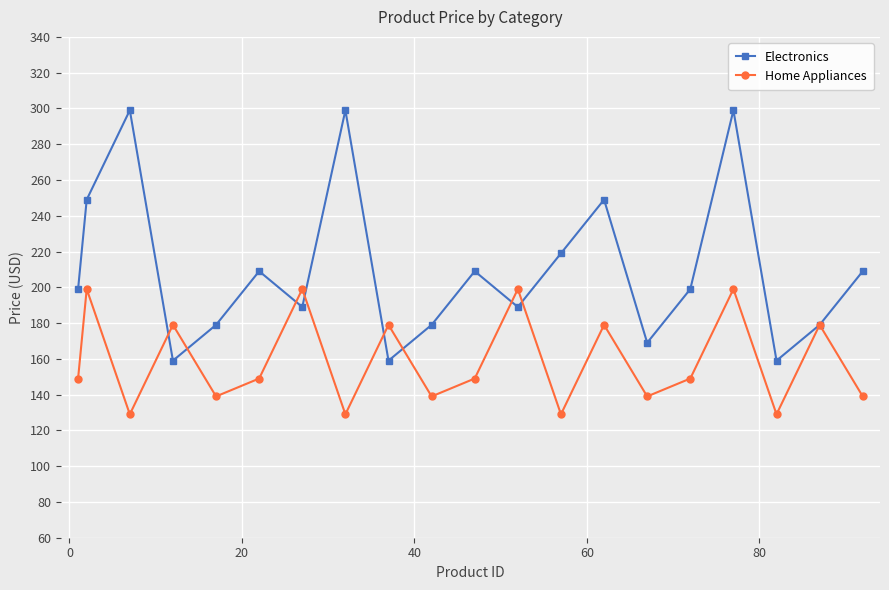

What is the difference between the maximum and minimum values in the Electronics series?

140